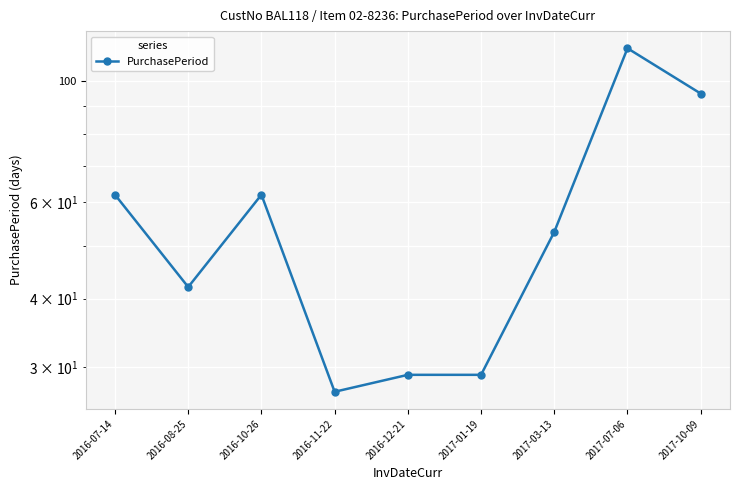

Where is the data nearest to the value 71?

2016-07-14